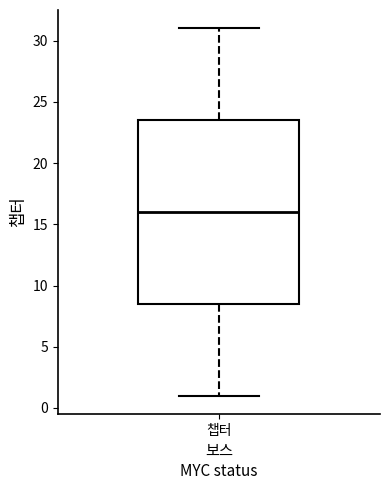

Read this box plot against the y-axis: the position of the median line, the range covered by the box, and the ends of both whiskers. The values are not printed on the chart, so give them approximately, as read against the axis.

median 16.0, box 8.5 to 23.5, whiskers 1.0 to 31.0